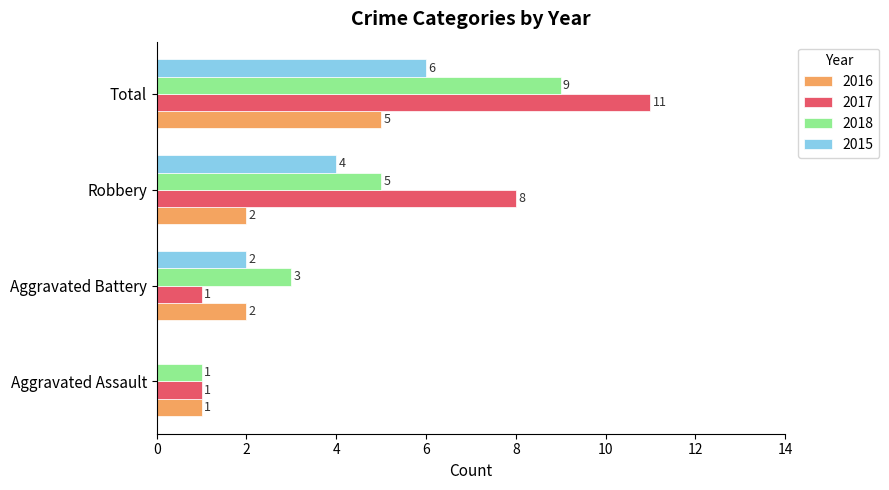

Count the number of data series in this chart.

4